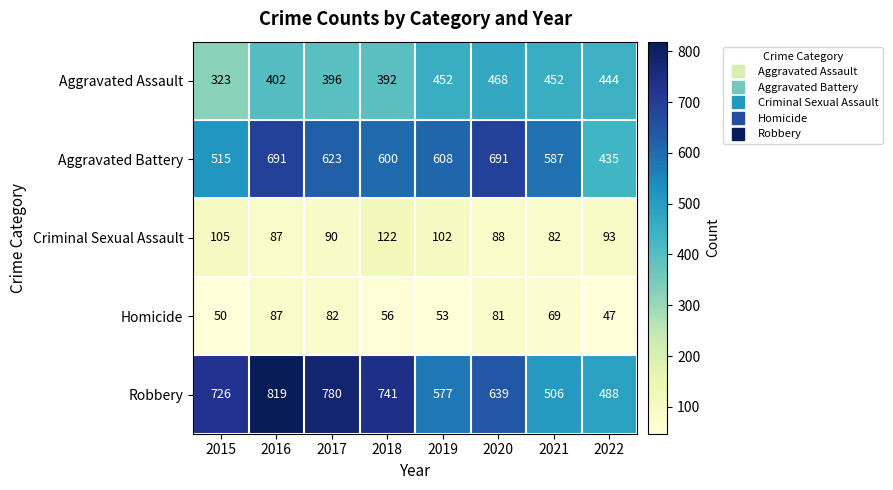

At how many categories does at least one series exceed 302?

8